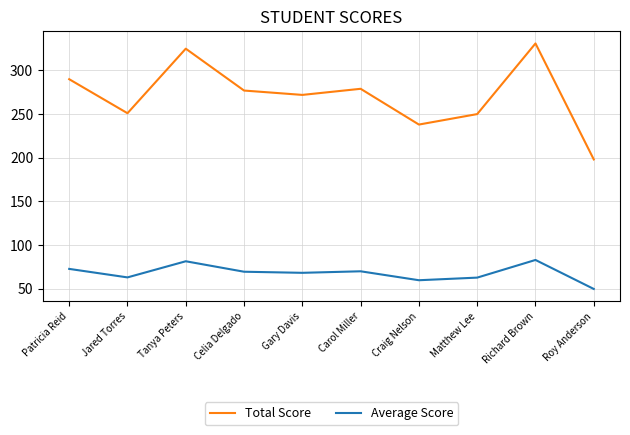

True or false: Total Score and Average Score intersect in this chart.

False